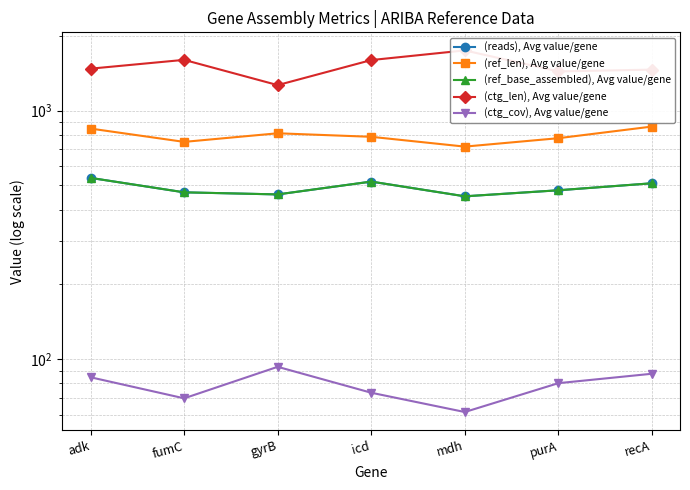

At which label does (ctg_cov), Avg value/gene reach its minimum?

mdh